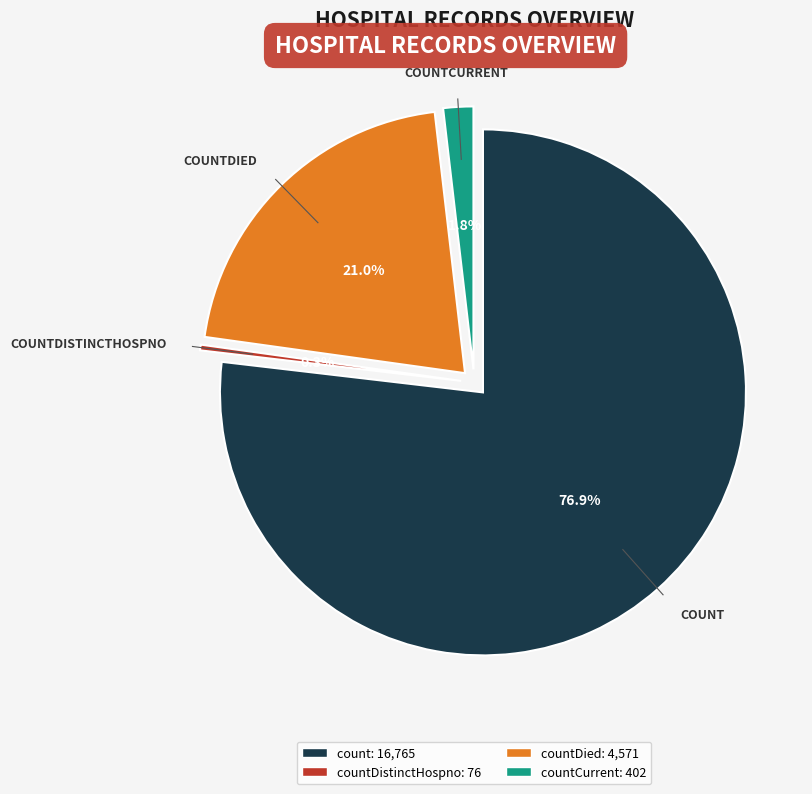

Which has a higher value, count or countDistinctHospno?

count